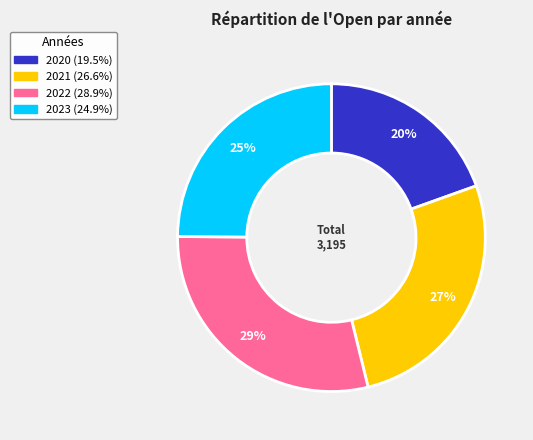

Which slice is the largest?

2022